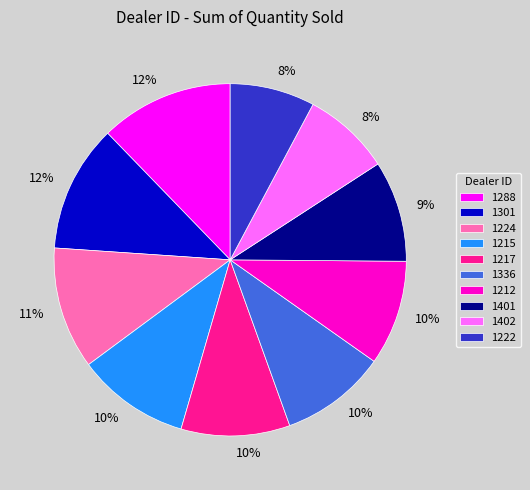

How many segments does this pie chart have?

10